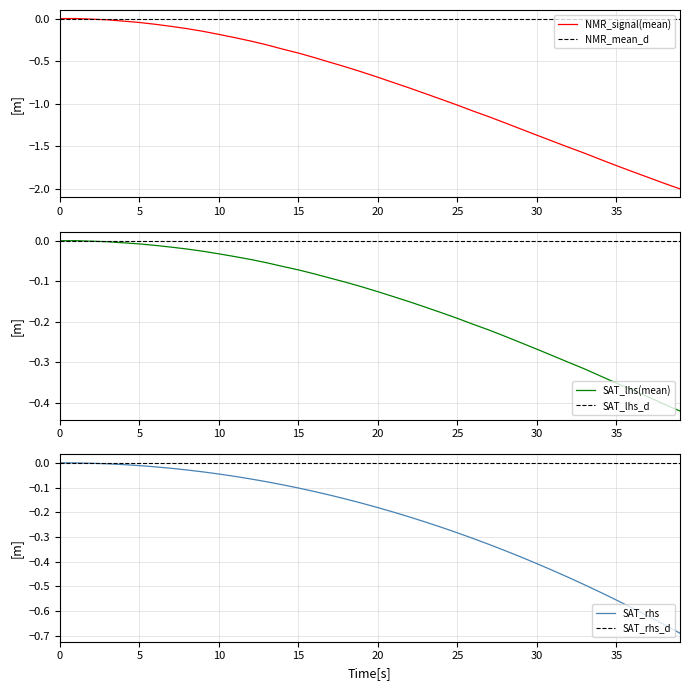

How many data points in SAT_lhs_mean are less than 0?

39